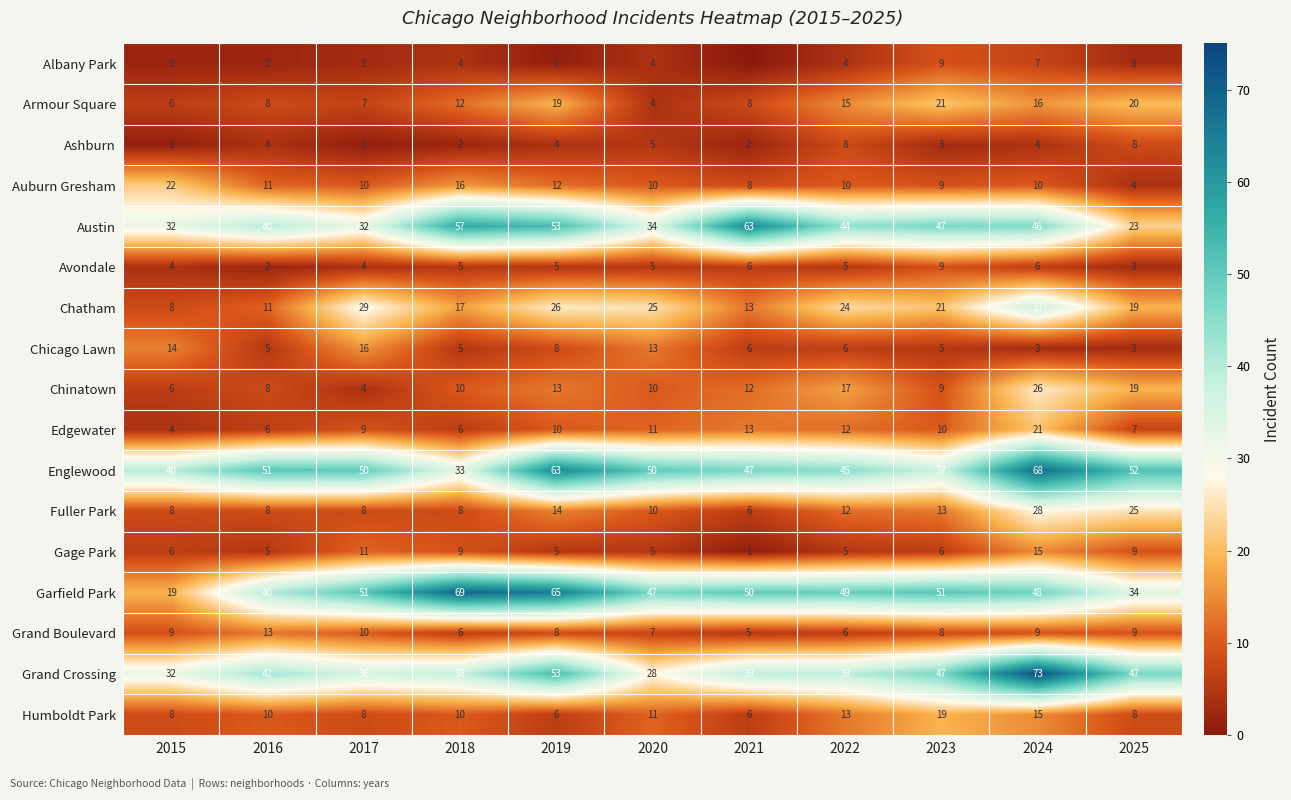

What is the sum of the Avondale values at 2020 and 2015?

9